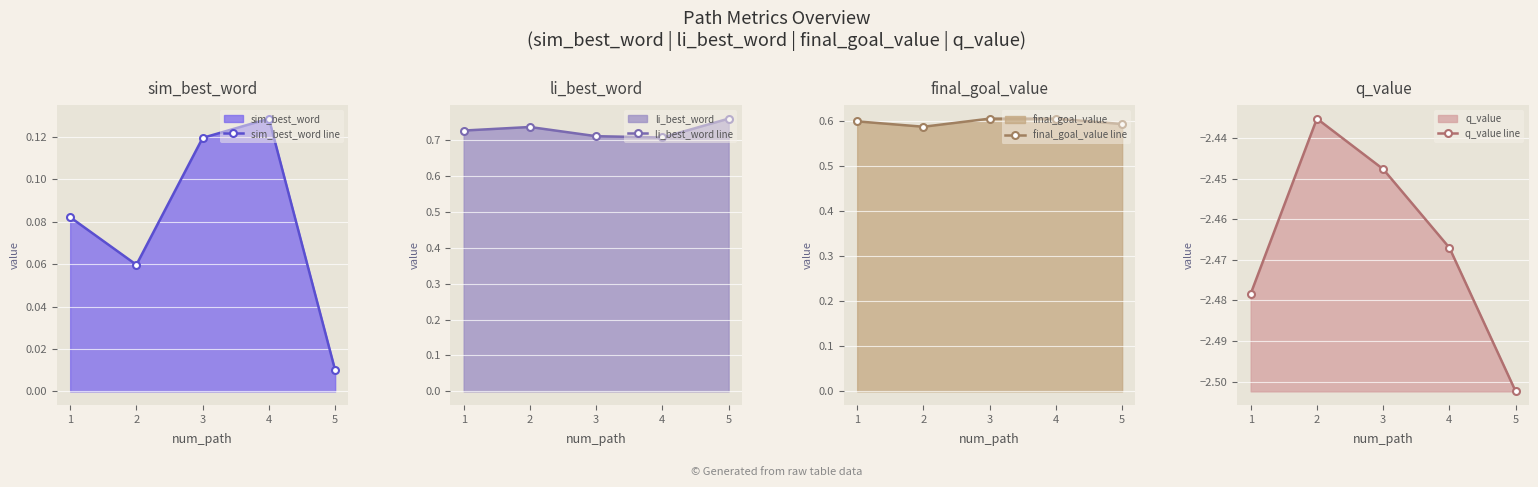

True or false: q_value line and final_goal_value line intersect in this chart.

False